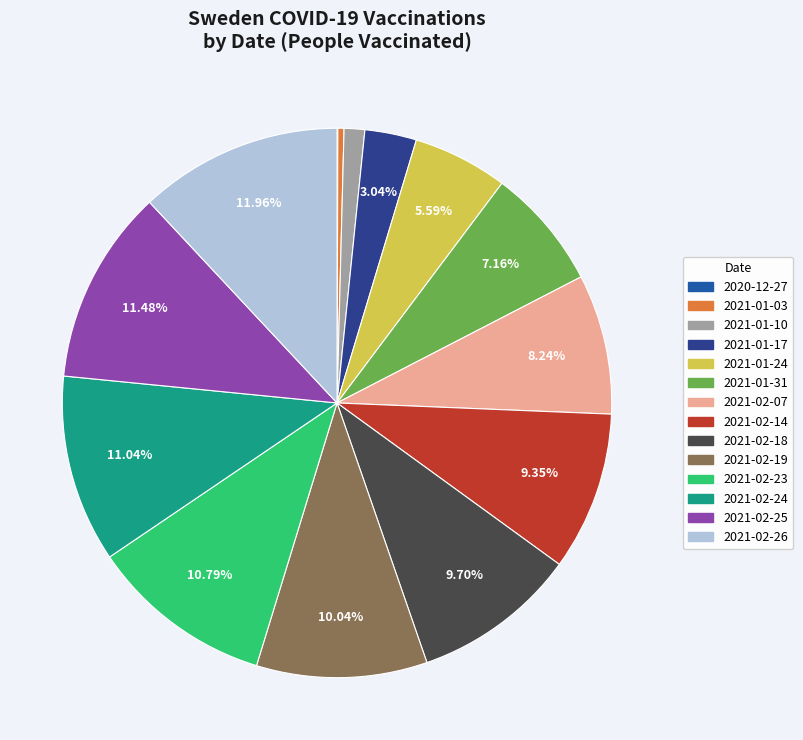

To the nearest percent, what is the combined percentage of 2021-02-24 and 2021-01-03?

11%